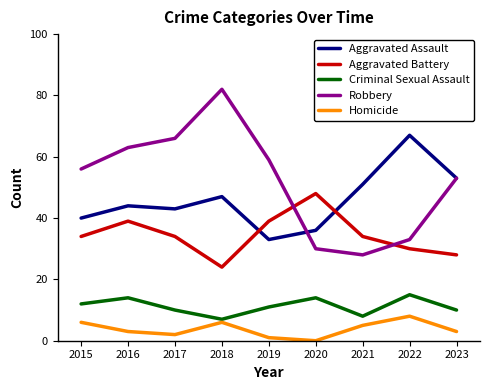

What is the spread (max minus min) of values at 2021?

46